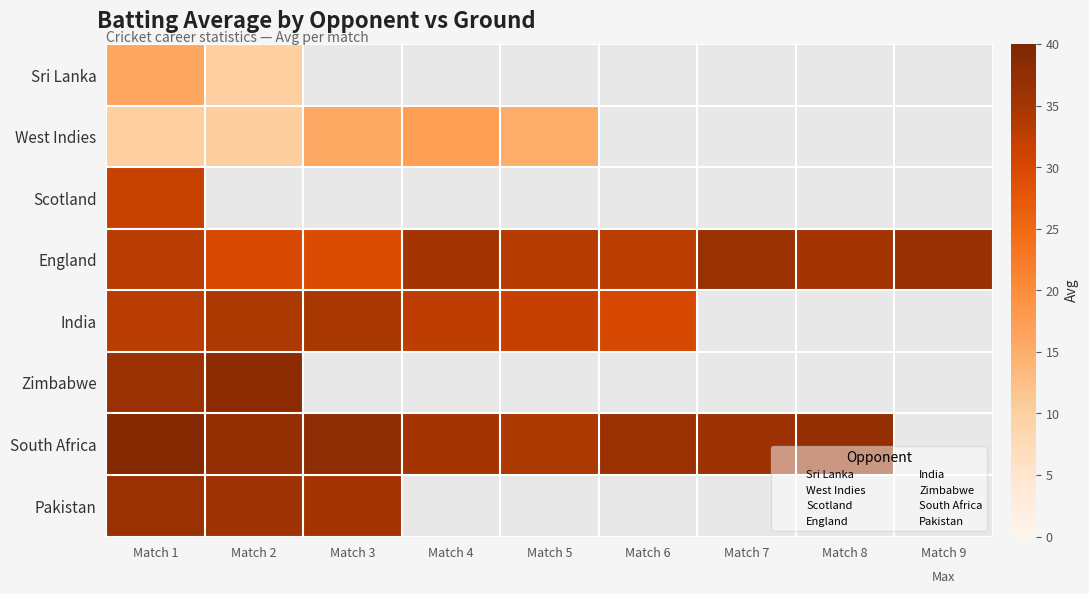

Is it true that England equals 50.0 at Match 8?

False